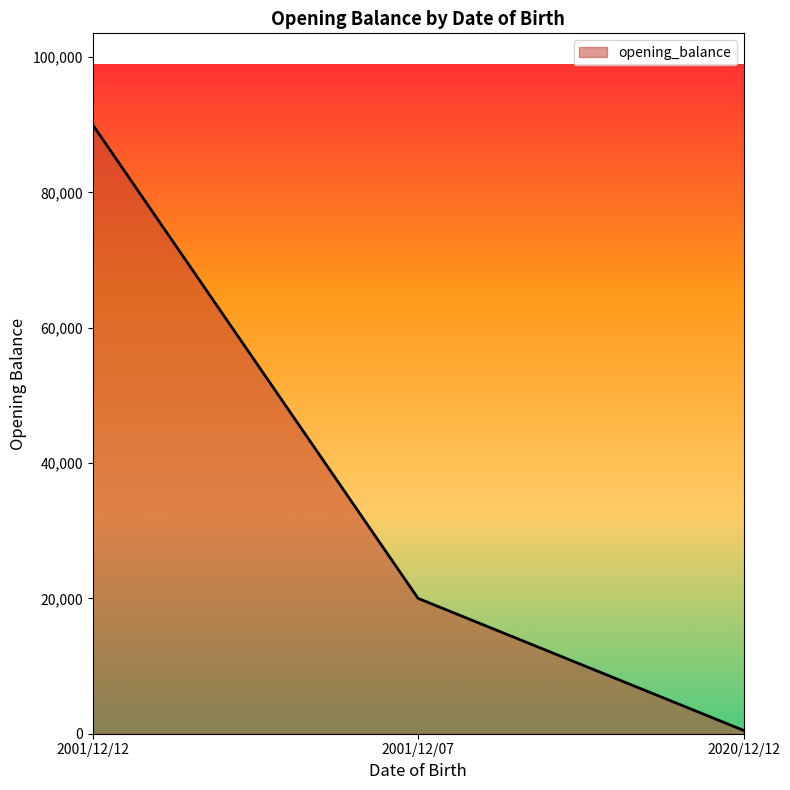

What is the difference between the second highest and minimum values?

19500